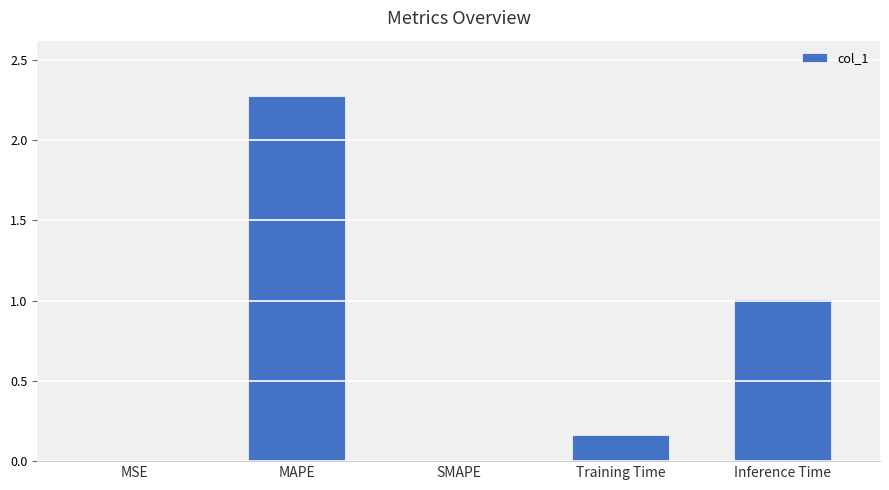

How many distinct data groups are displayed?

1